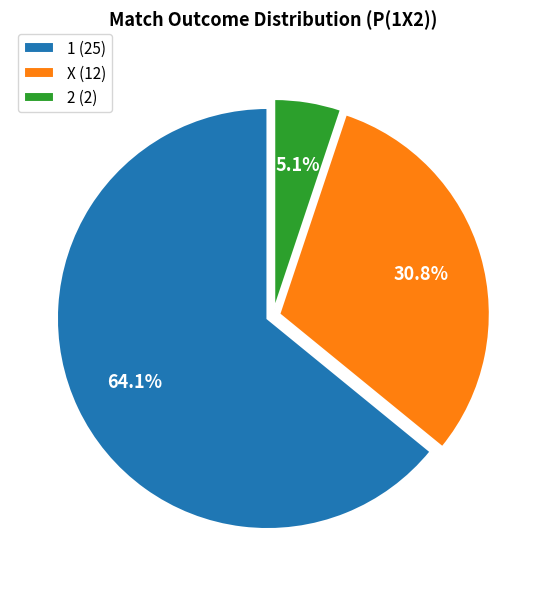

To the nearest percent, what is the average slice percentage?

33%